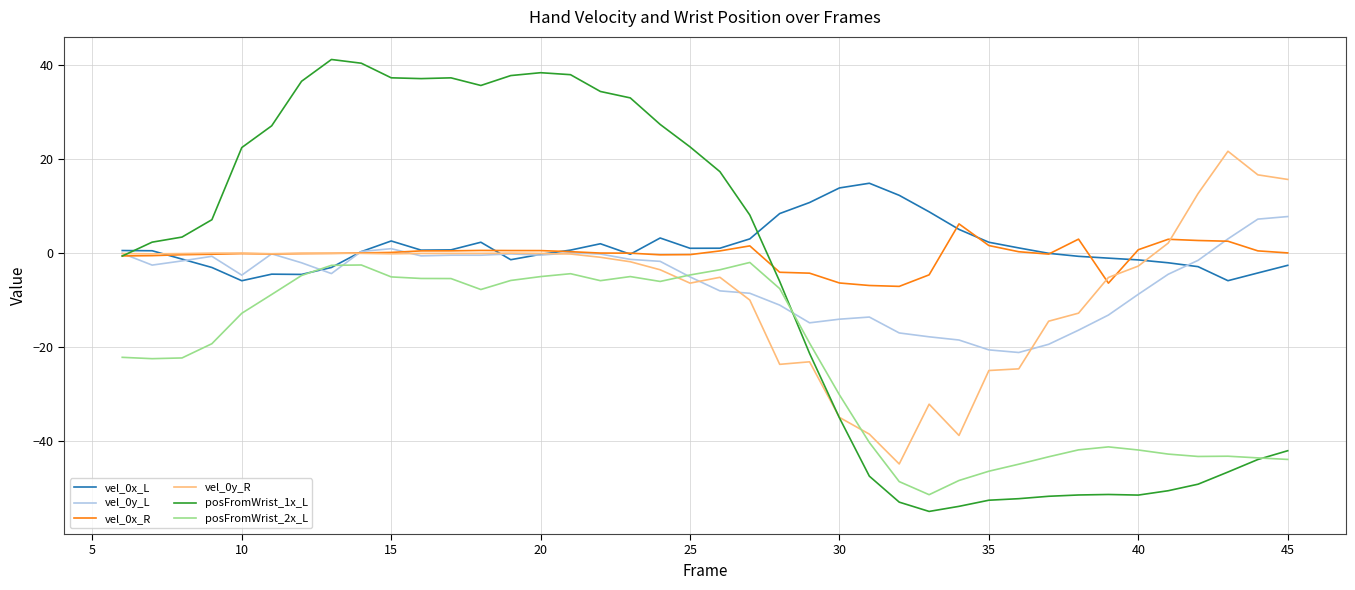

True or false: vel_0x_R and posFromWrist_2x_L cross at least once.

False